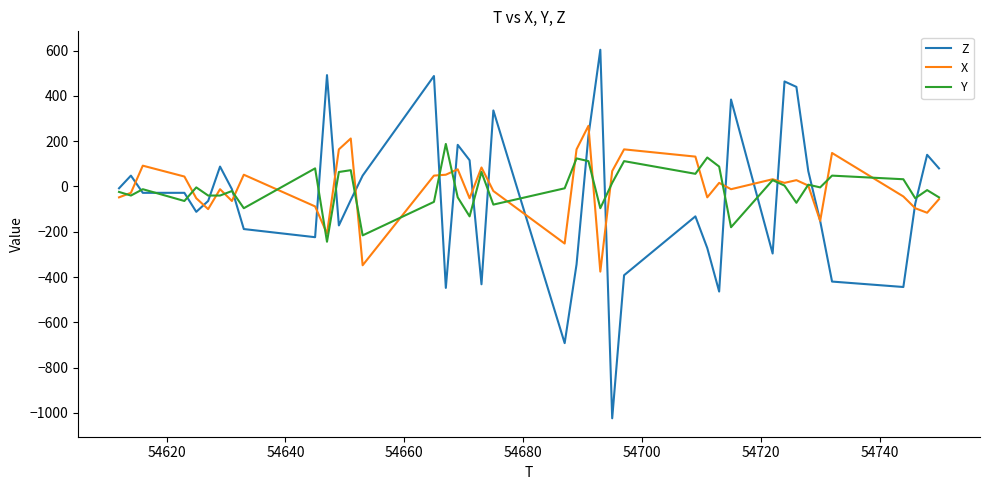

What is the lowest value of the Y series?

-244